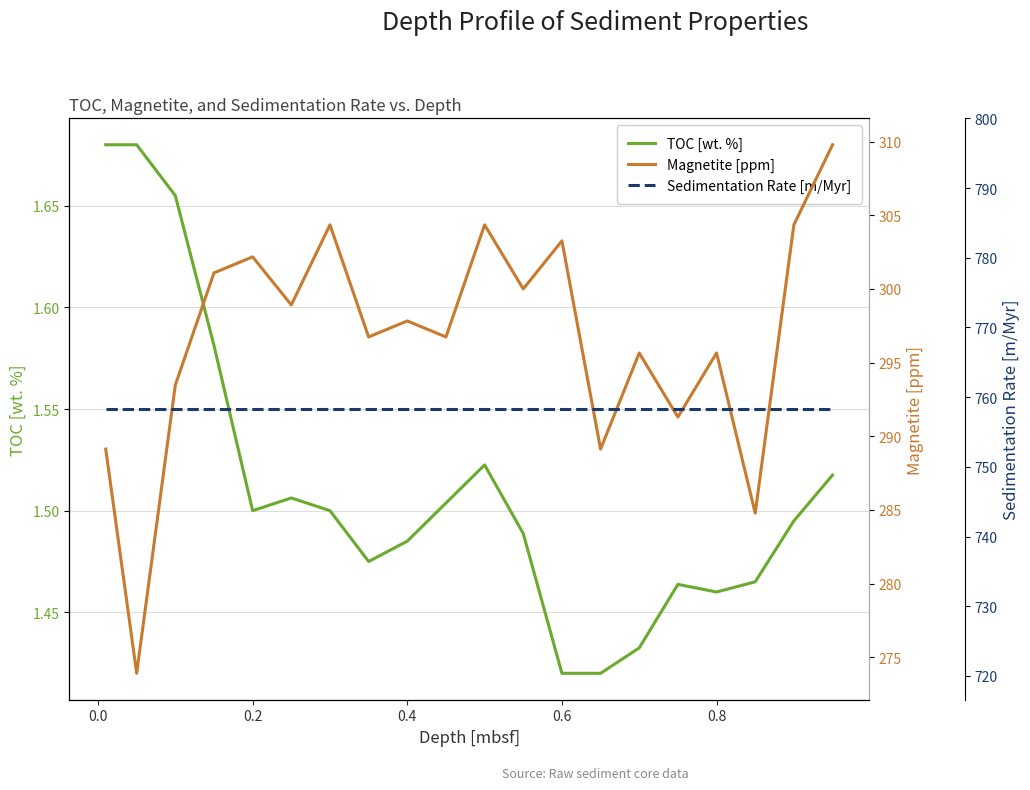

How many lines are shown in the chart?

3